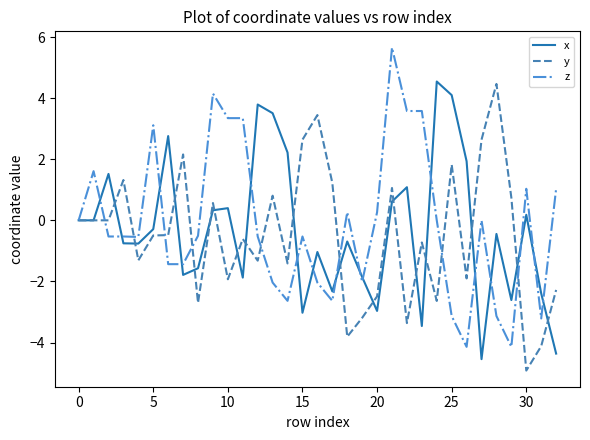

Which series has the largest range (max minus min)?

z